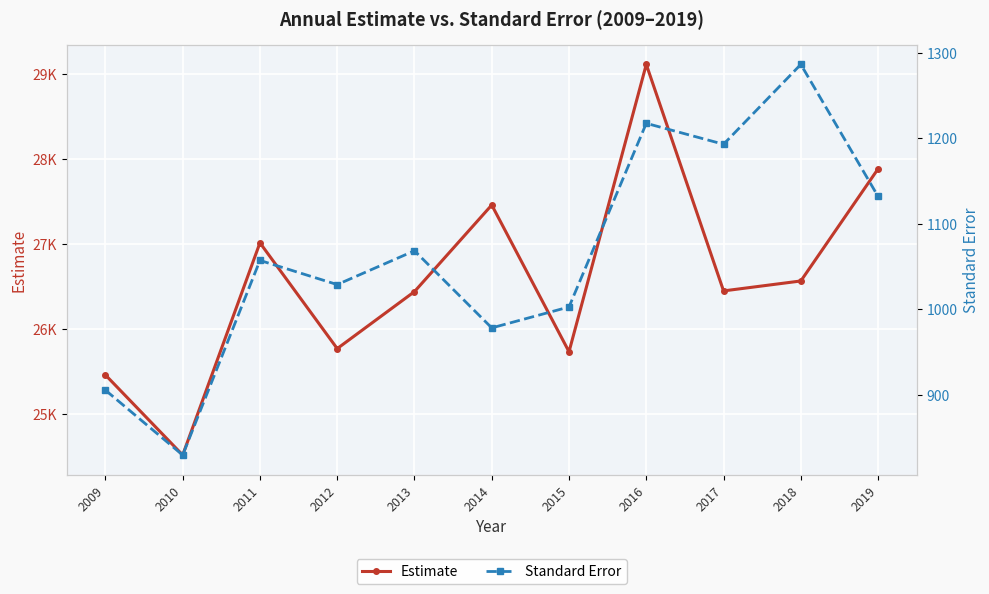

True or false: Standard Error has more than 2 interior local peaks.

True